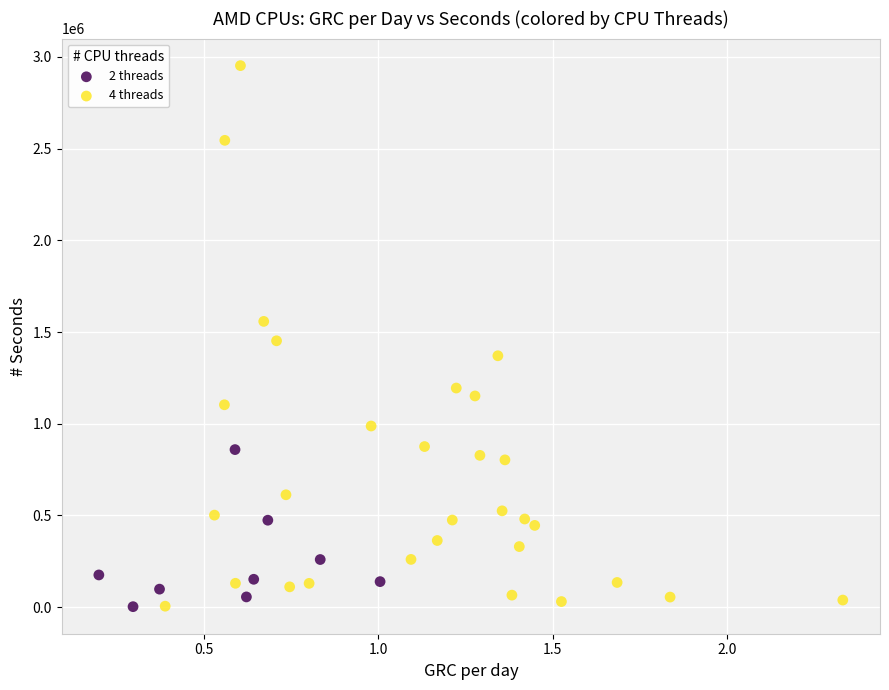

What are all the series names shown in the legend?

2 threads, 4 threads